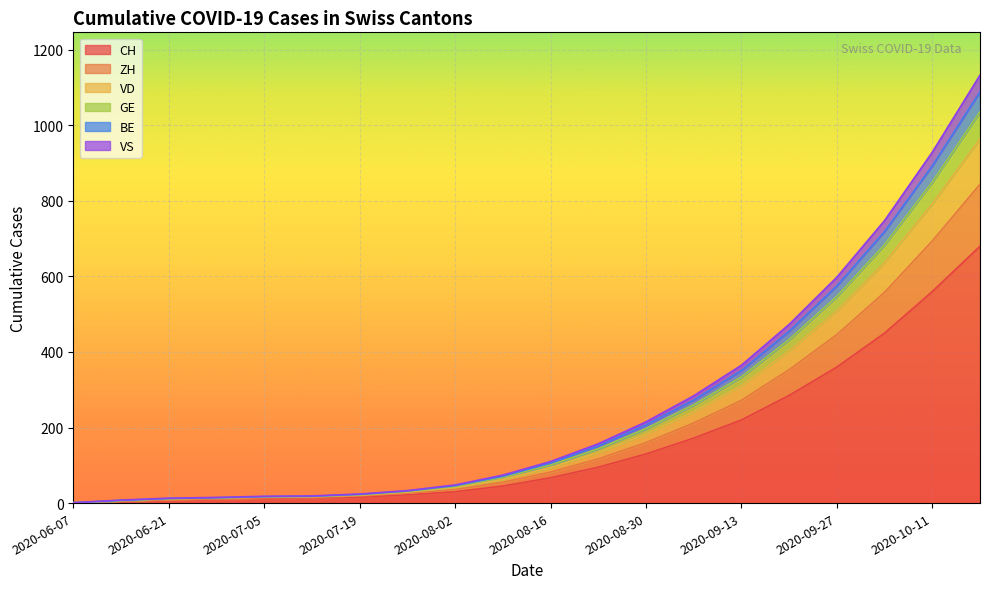

Is the value of BE at 2020-08-30 greater than the value of GE at 2020-10-04?

No